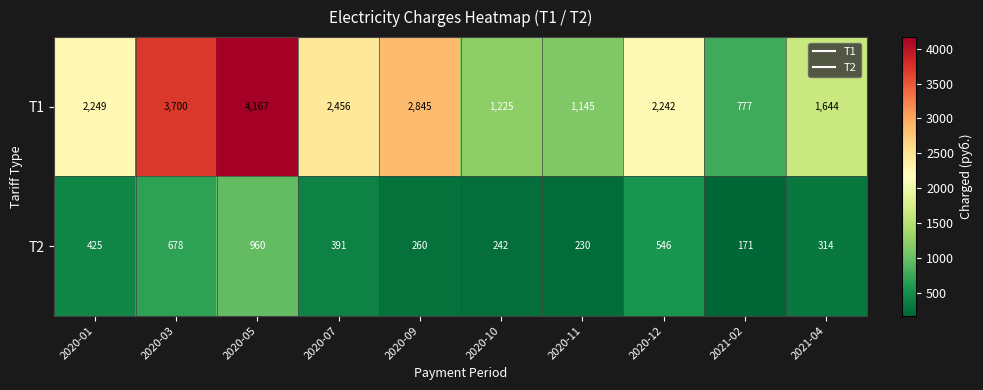

At which label is Т2 closest to 565?

2020-12